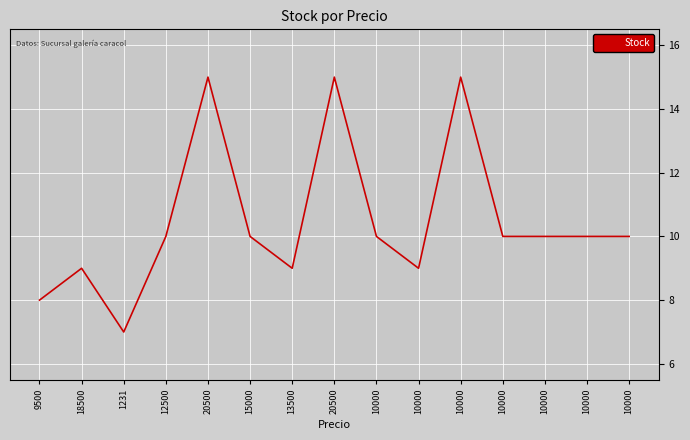

True or false: the data shows 10 at 20500.

False